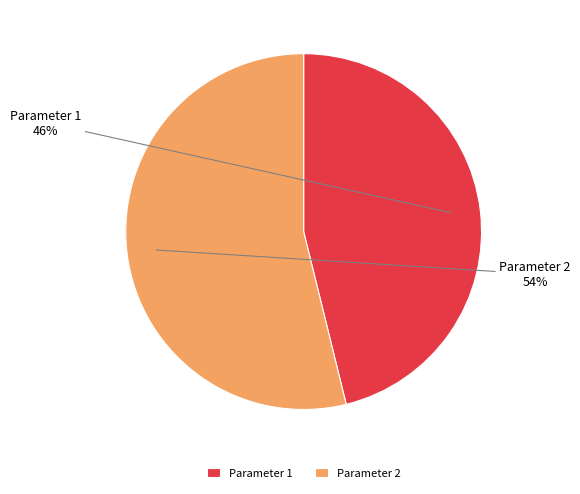

Which category has the biggest portion of the pie?

Parameter 2